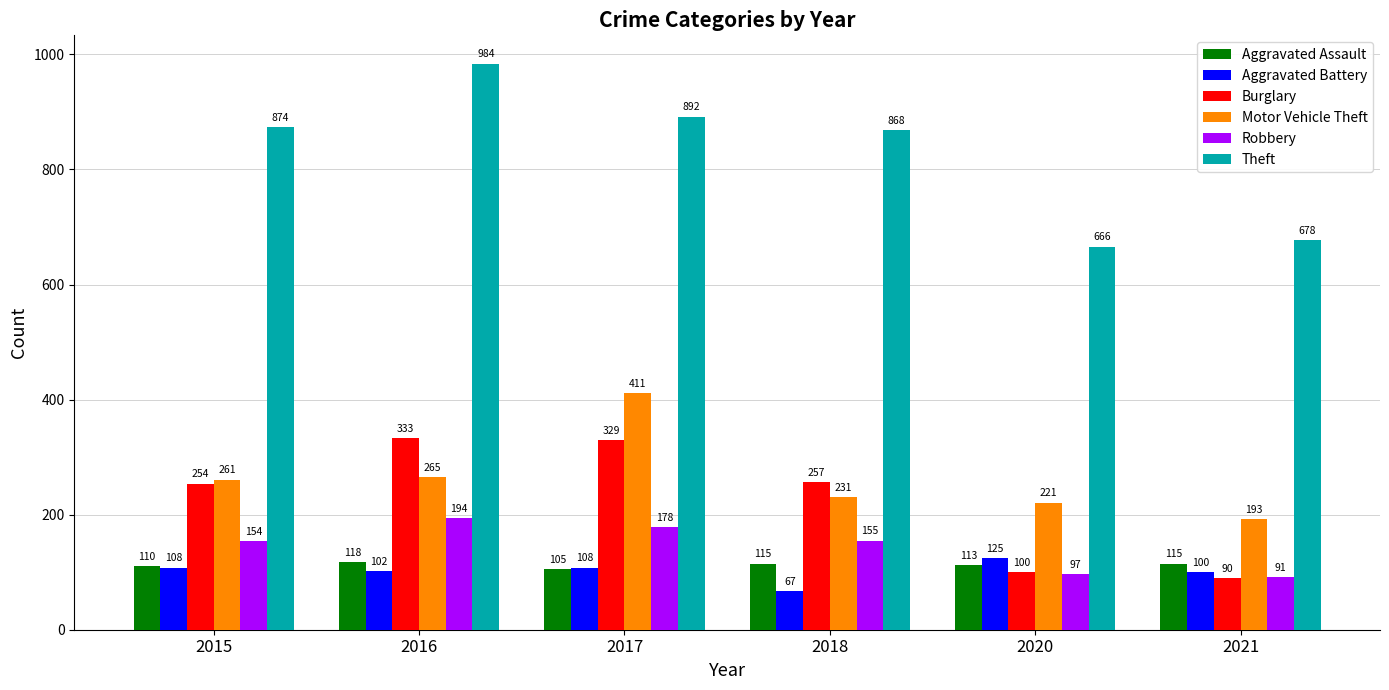

How many bars are there in each group?

6